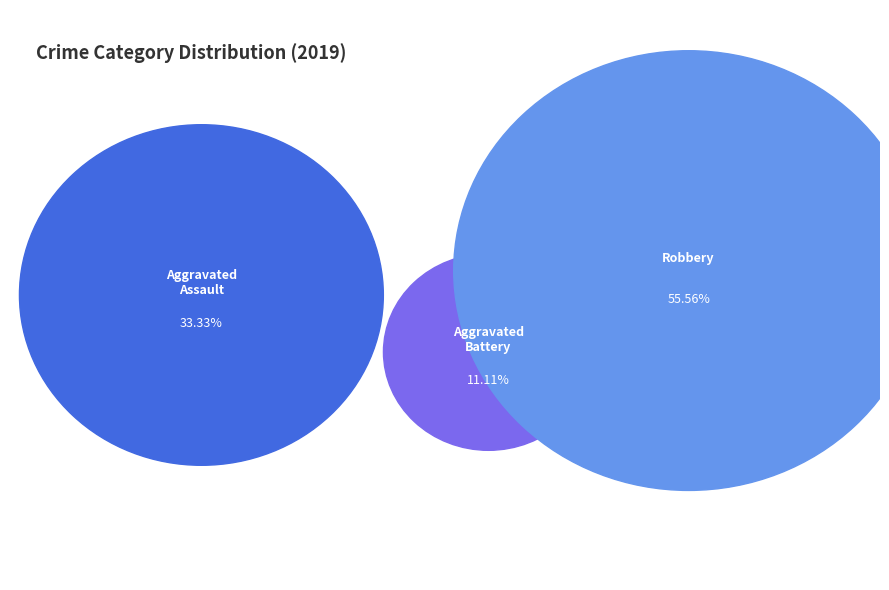

Which category has the smallest portion of the pie?

Aggravated Battery